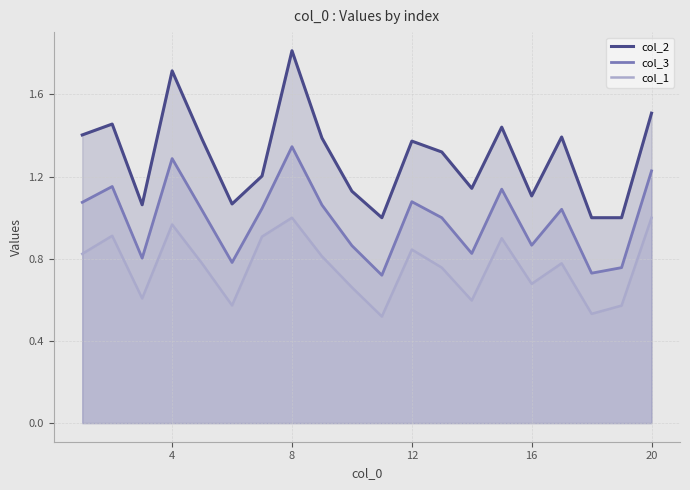

What is the difference between the maximum and minimum values in the col_2 series?

0.8